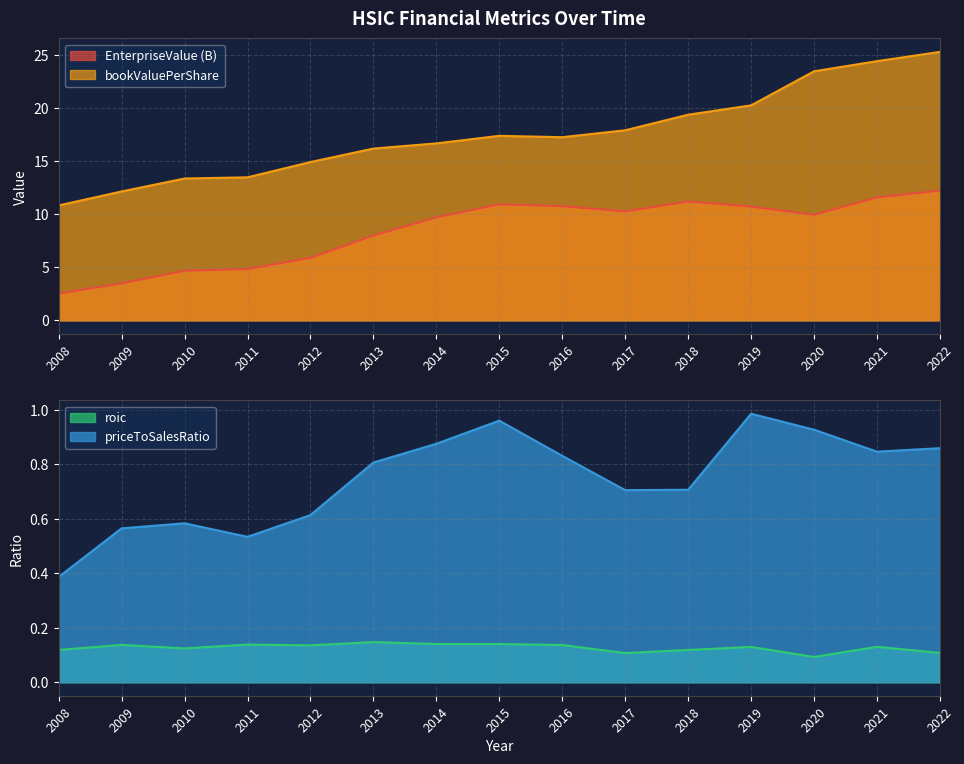

Rank the categories by priceToSalesRatio value from lowest to highest.

2008, 2011, 2009, 2010, 2012, 2017, 2018, 2013, 2016, 2021, 2022, 2014, 2020, 2015, 2019